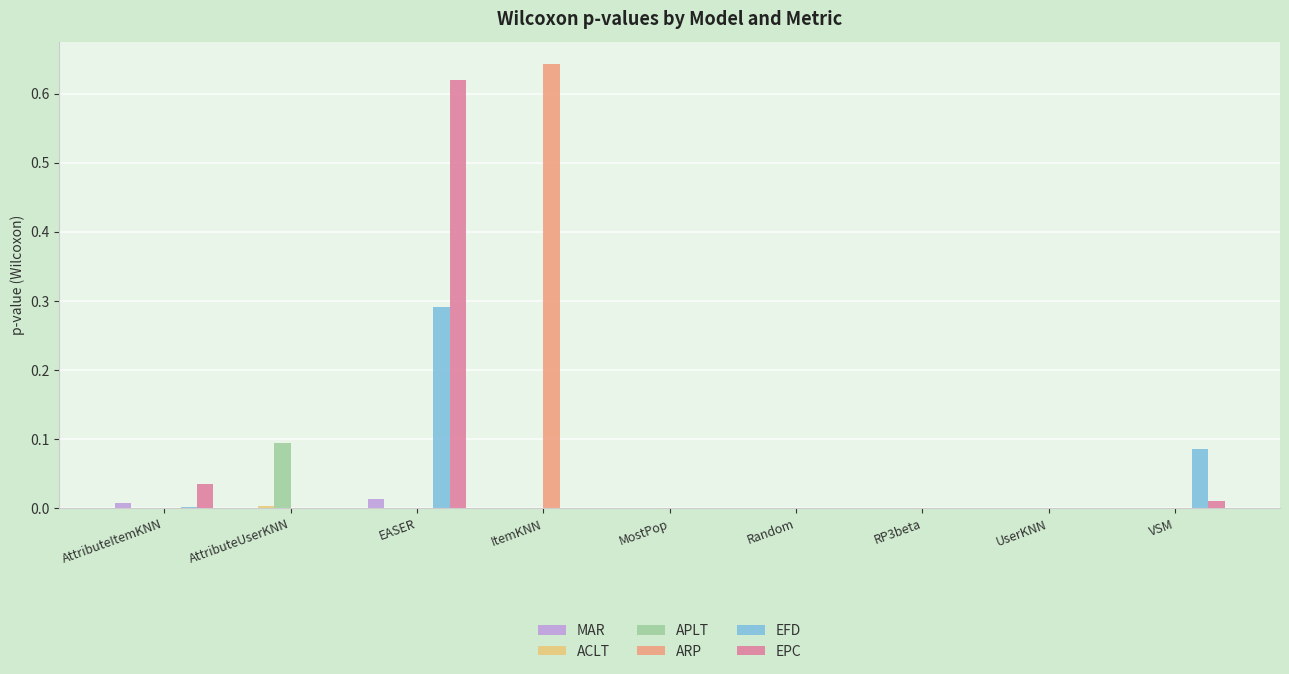

Between ItemKNN and MostPop, which series saw the biggest shift?

ARP